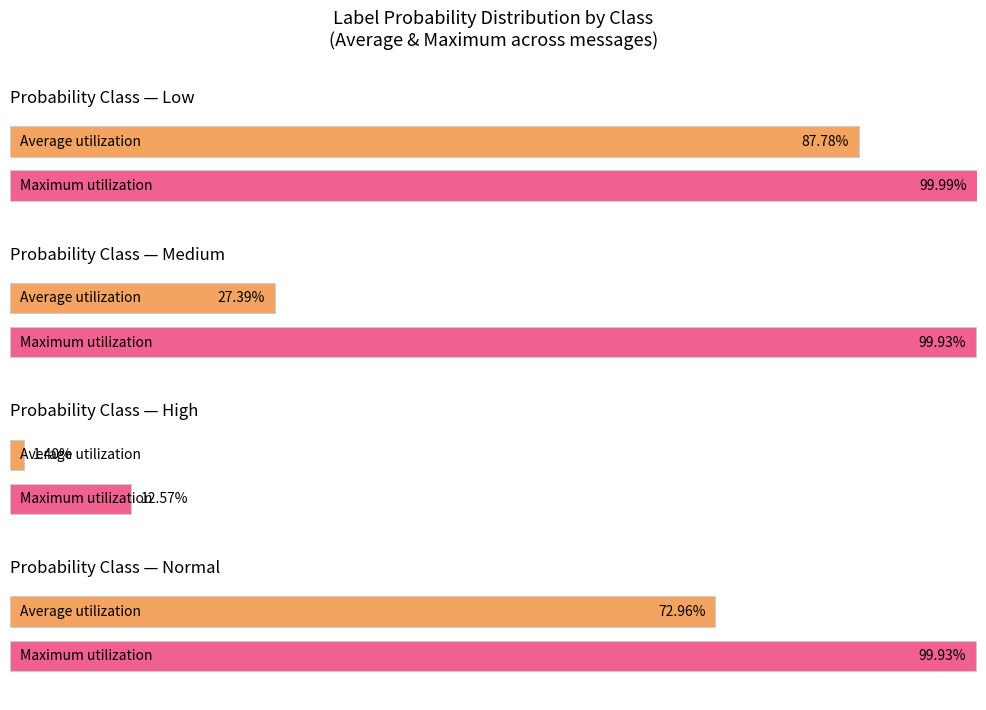

True or false: prob_low has a value of 0.6 at low.

False